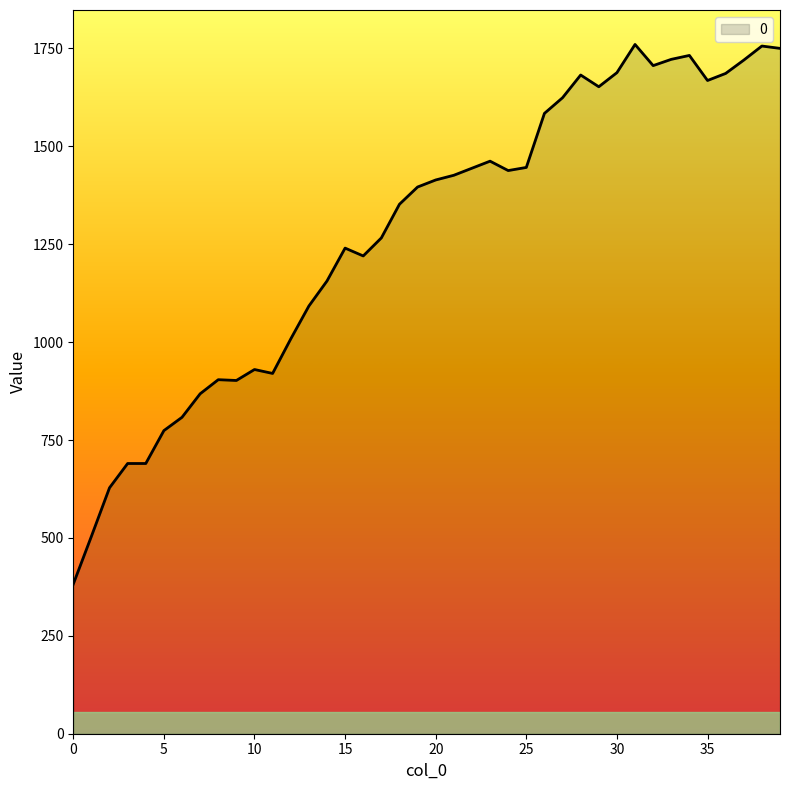

What is the difference between the maximum and minimum values?

1378